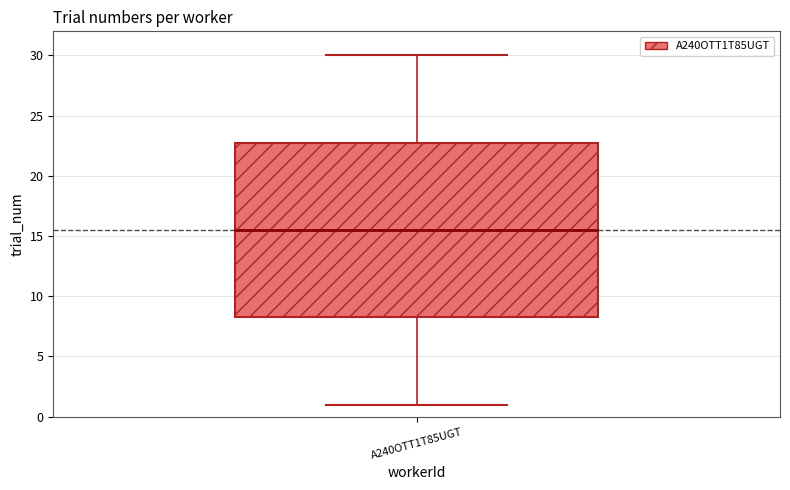

Read this box plot against the y-axis: the position of the median line, the range covered by the box, and the ends of both whiskers. The values are not printed on the chart, so give them approximately, as read against the axis.

median 15.5, box 8.5 to 23.0, whiskers 1.0 to 30.0